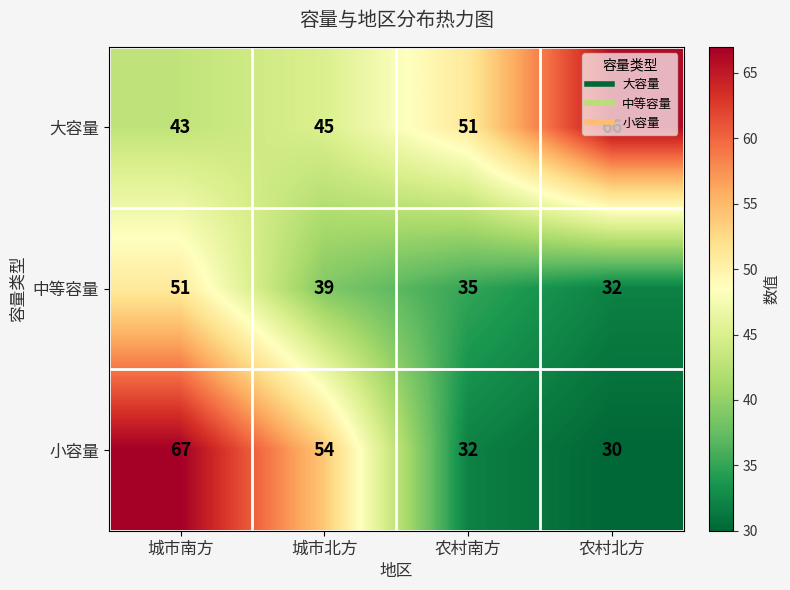

Rank the series at 城市南方 from lowest to highest value.

大容量, 中等容量, 小容量